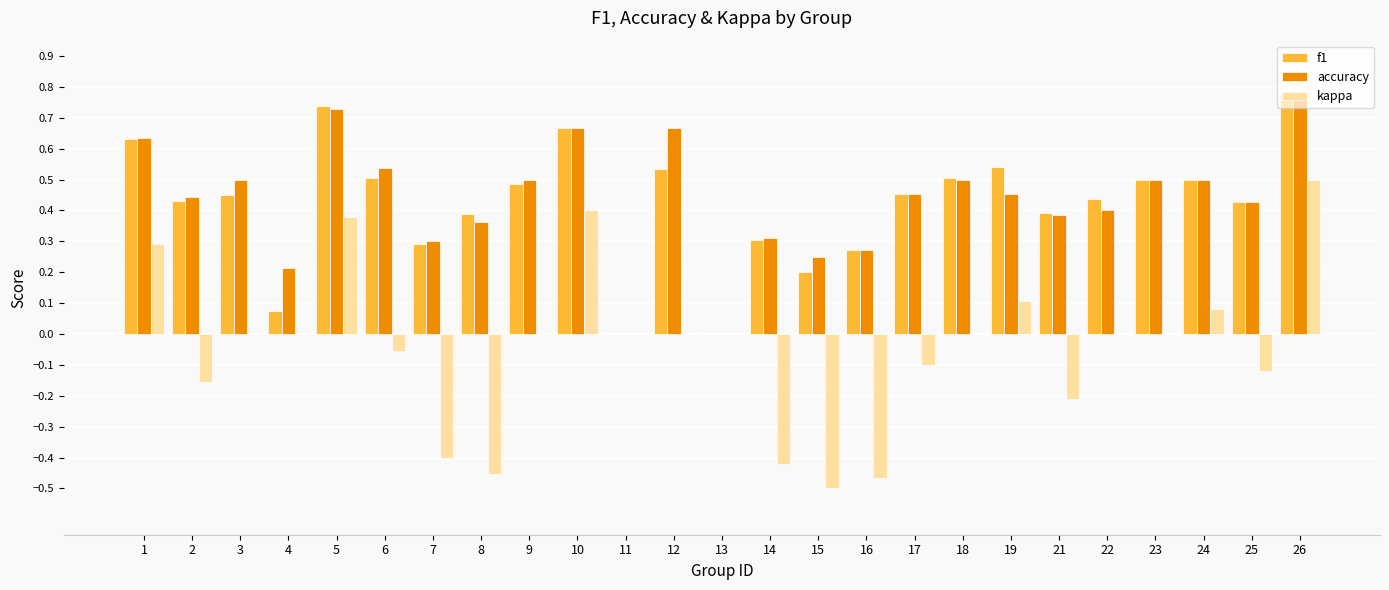

At which category is the sum across all series the highest?

26